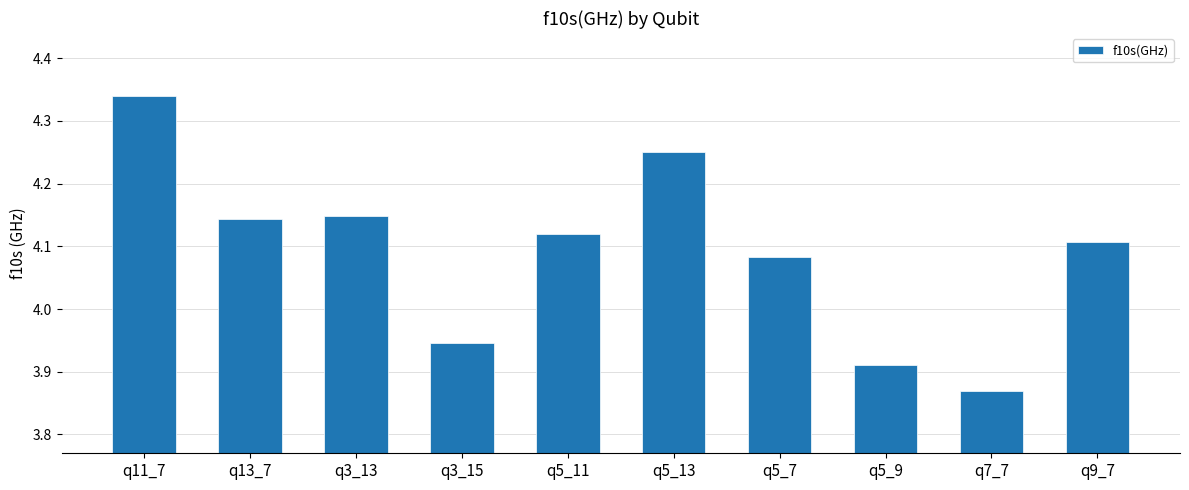

True or false: the data shows 6.6 at q11_7.

False